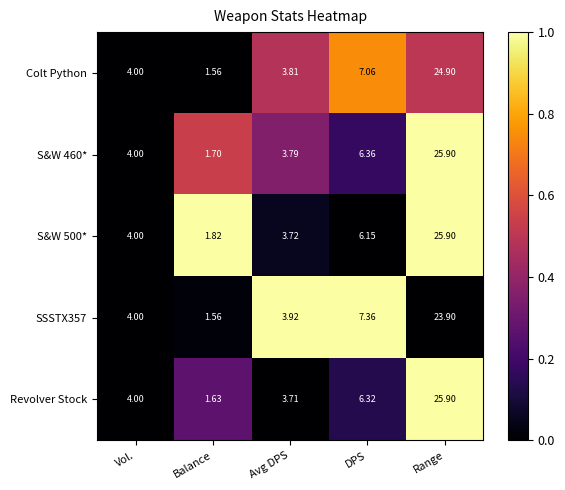

Between Avg DPS and Range, which series saw the biggest shift?

Revolver Stock